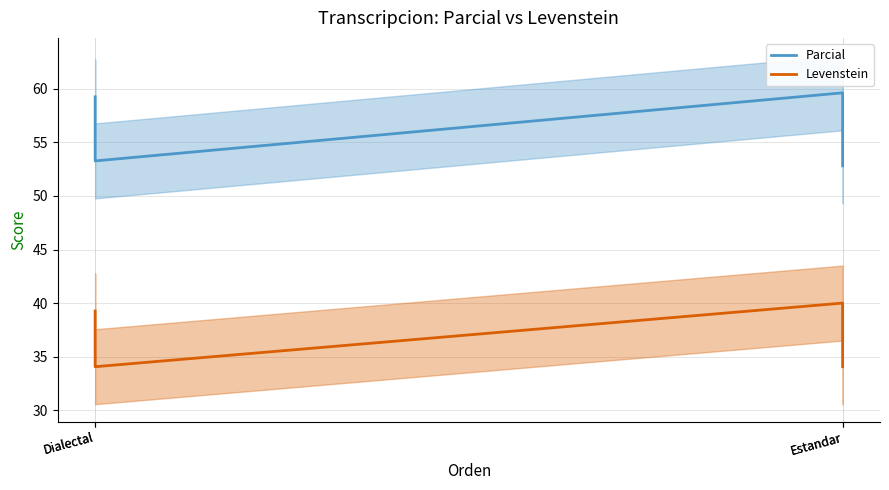

True or false: Parcial and Levenstein intersect in this chart.

False